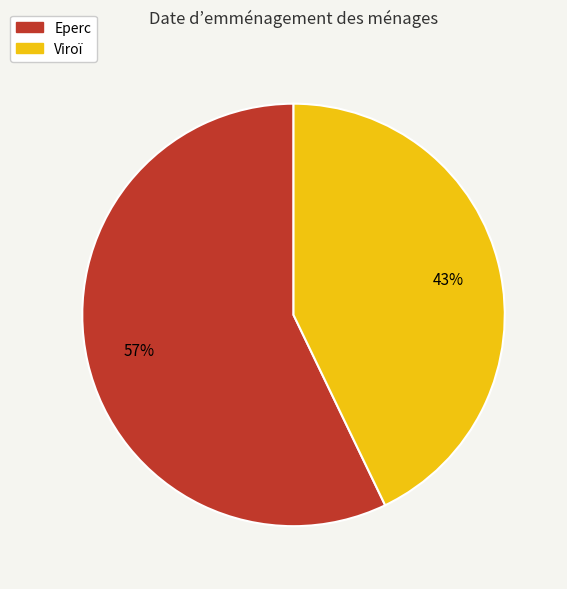

Which category has the smallest portion of the pie?

Viroï